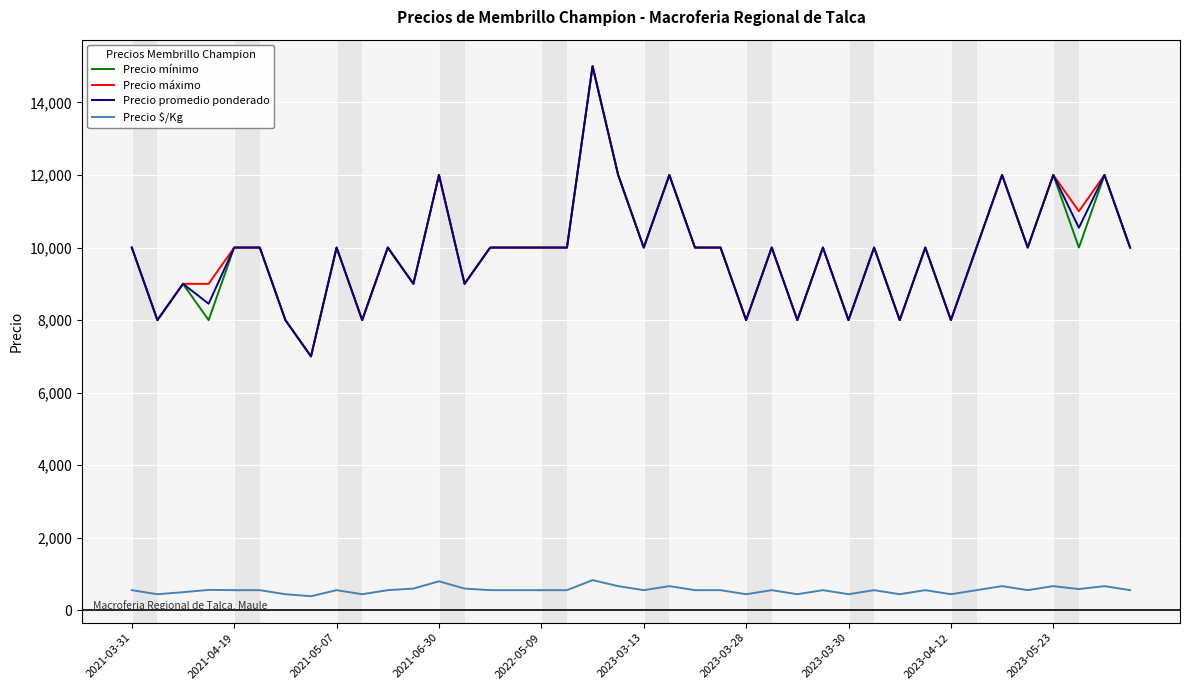

What is the highest value of the Precio mínimo series?

15000